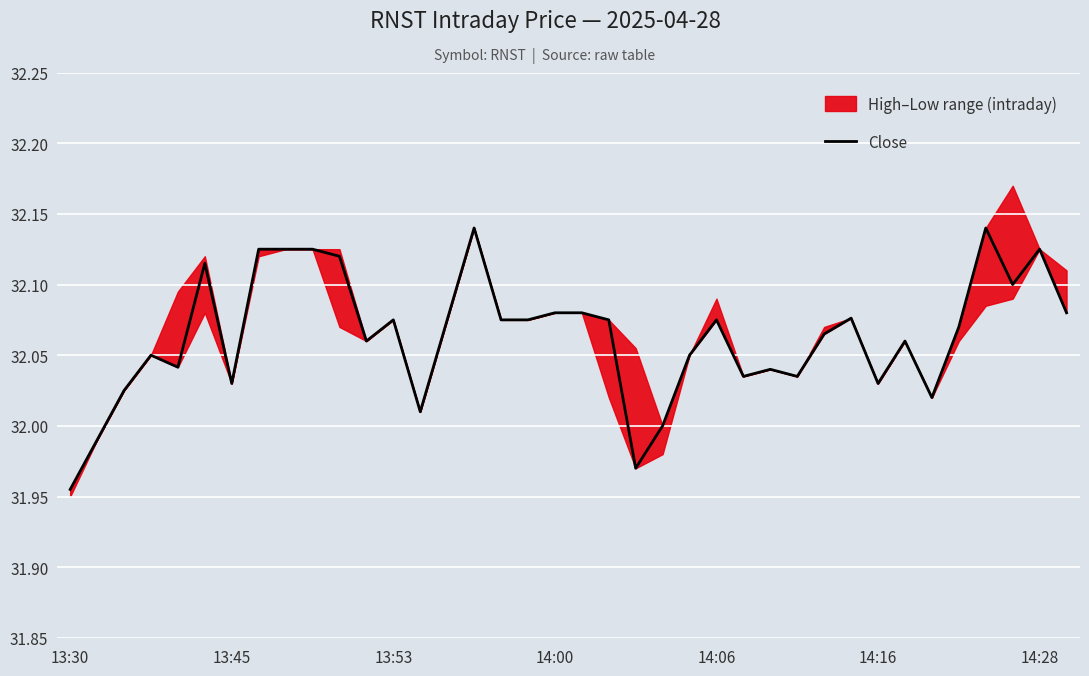

How many lines are shown in the chart?

1